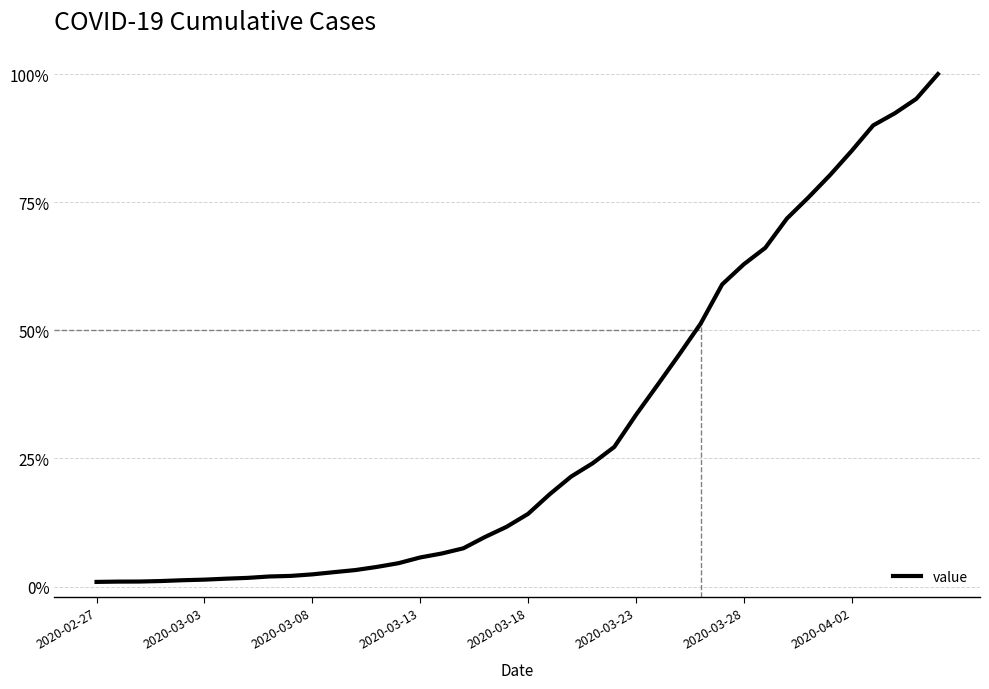

What is the difference between the maximum and minimum values?

1.0